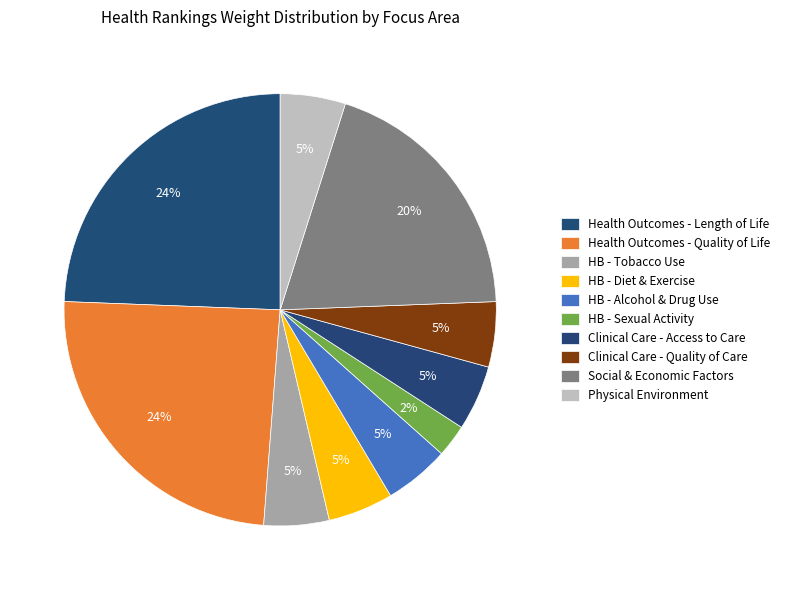

Is there a majority slice in this chart?

No